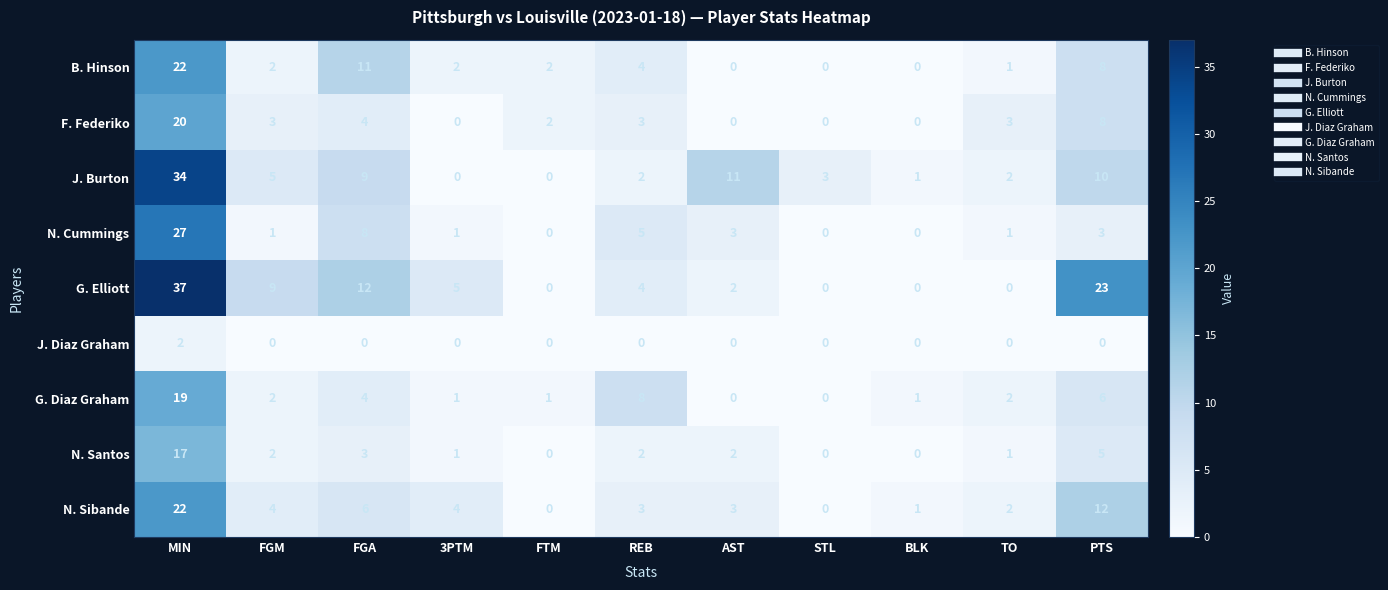

Which series has the widest spread of values?

G. Elliott